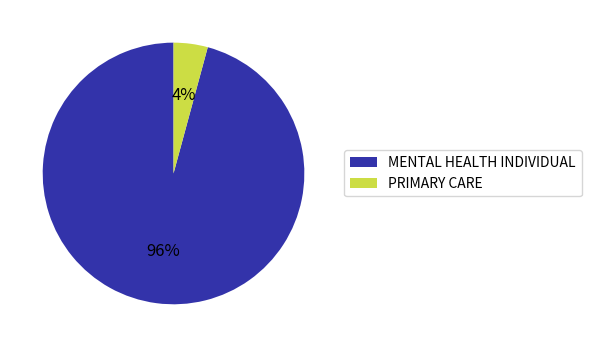

Is it true that PRIMARY CARE is 15% of the pie?

False